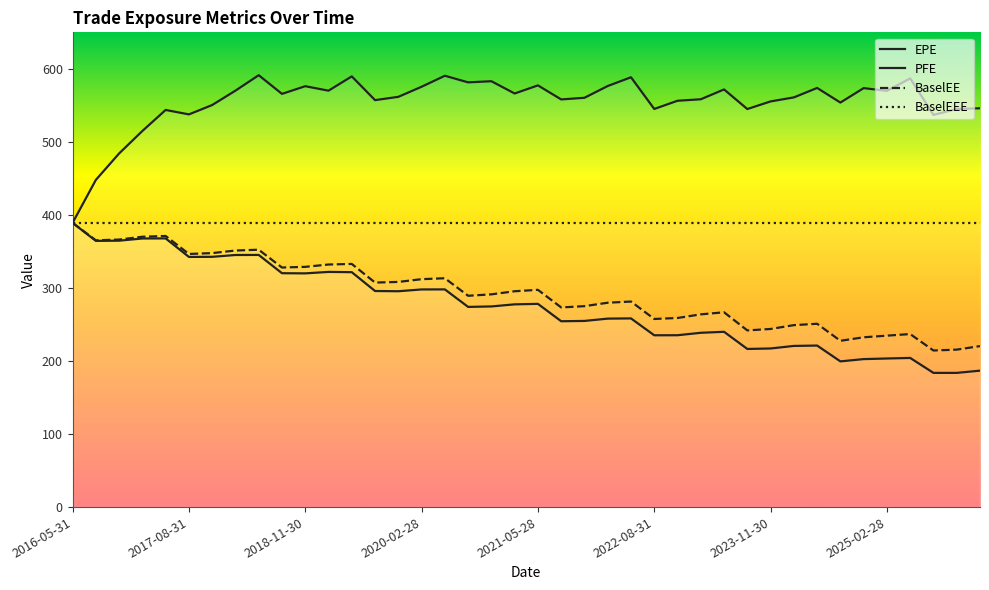

What is the spread (max minus min) of values at 2022-08-31?

309.9